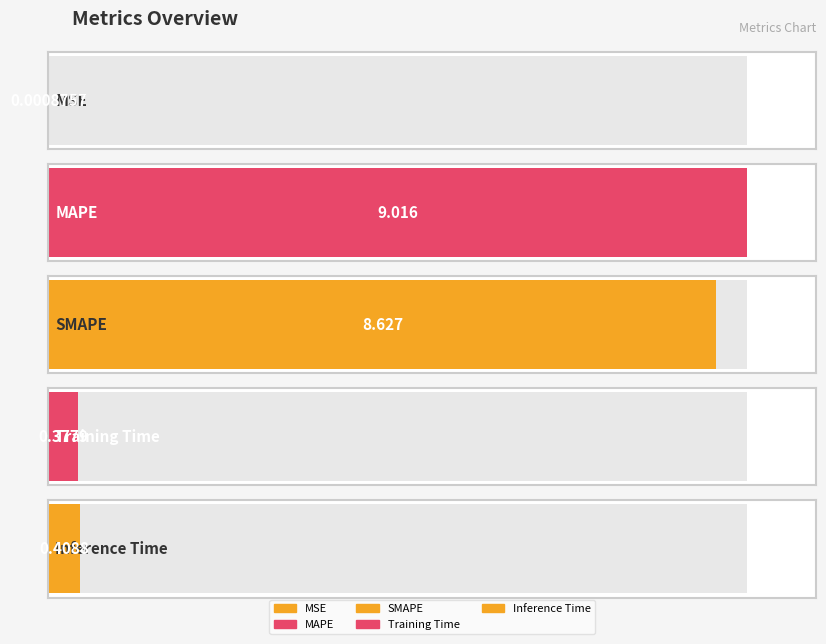

What is the difference between the maximum and minimum values?

9.0